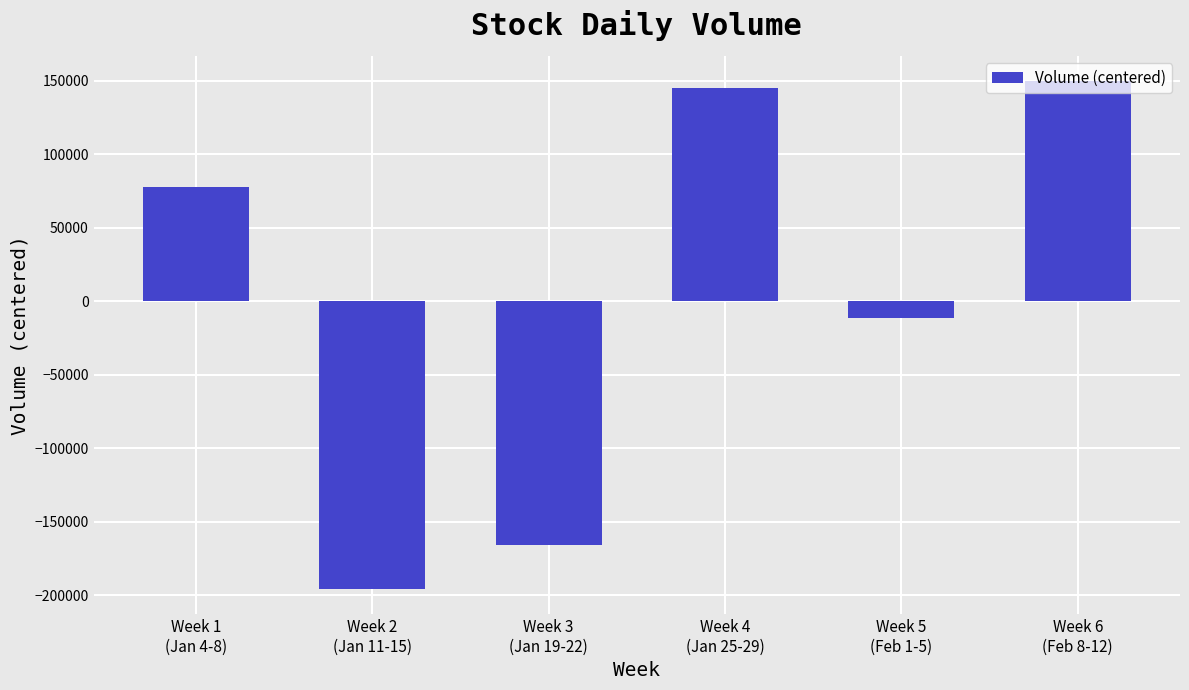

What is the difference between the values at Week 5
(Feb 1-5) and Week 1
(Jan 4-8)?

88700.0